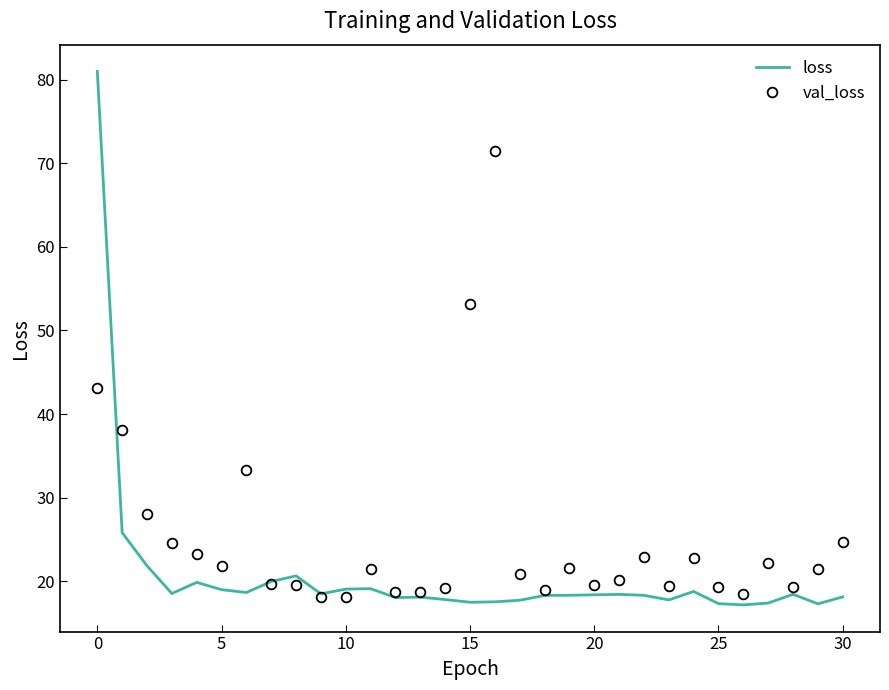

Which series has the largest total across all categories?

val_loss